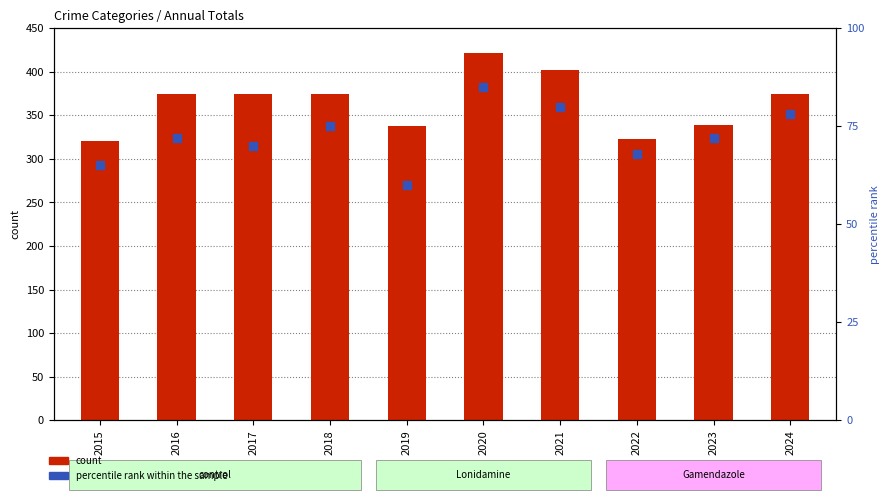

Which series contains the lowest Y value?

percentile rank within the sample